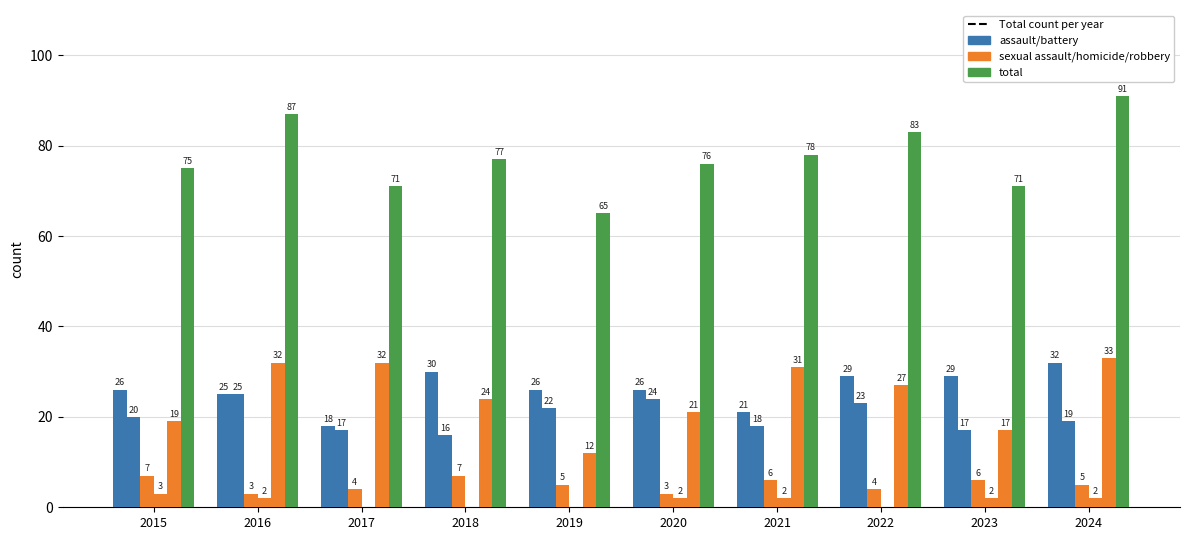

Reading left to right, list all the values displayed in this chart.

Aggravated Assault: 26	25	18	30	26	26	21	29	29	32
Aggravated Battery: 20	25	17	16	22	24	18	23	17	19
Criminal Sexual Assault: 7	3	4	7	5	3	6	4	6	5
Homicide: 3	2	0	0	0	2	2	0	2	2
Robbery: 19	32	32	24	12	21	31	27	17	33
Total: 75	87	71	77	65	76	78	83	71	91